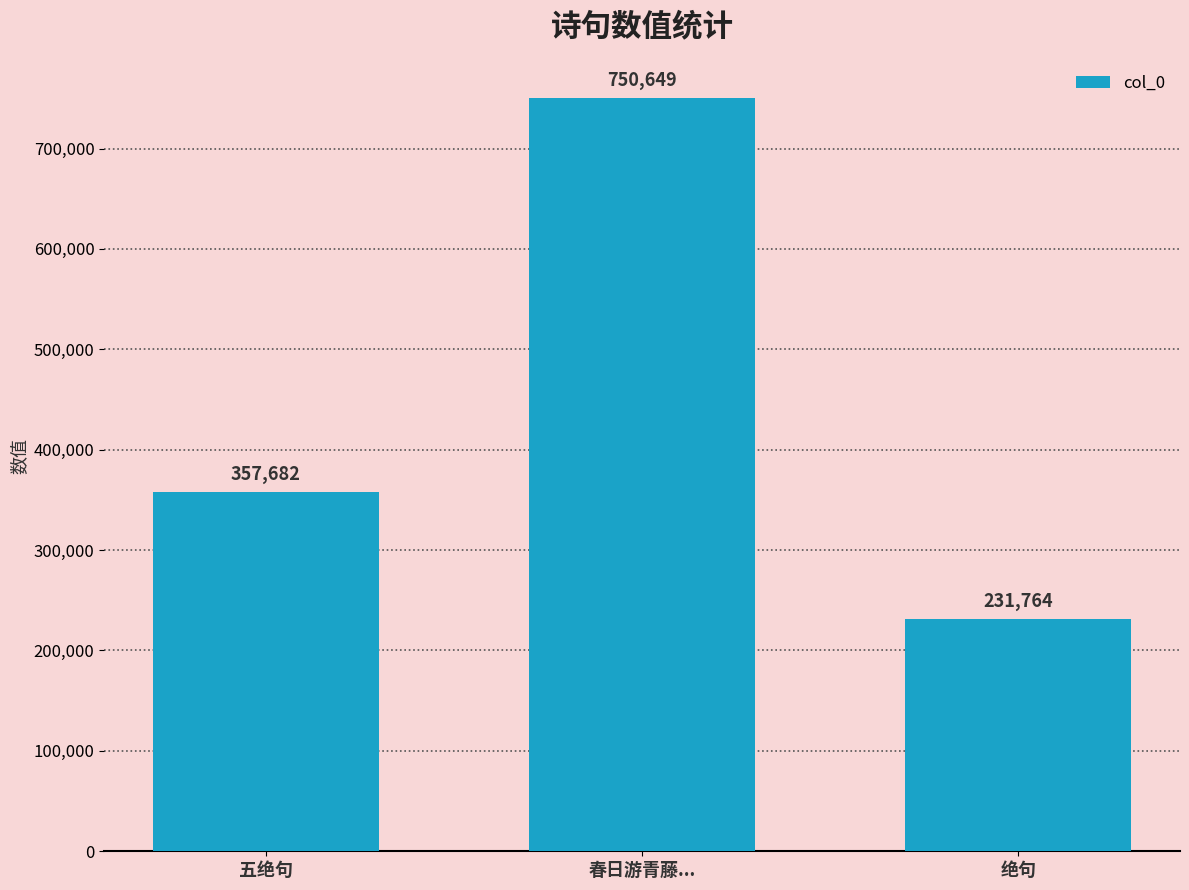

Rank the categories by value from highest to lowest.

春日游青藤..., 五绝句, 绝句